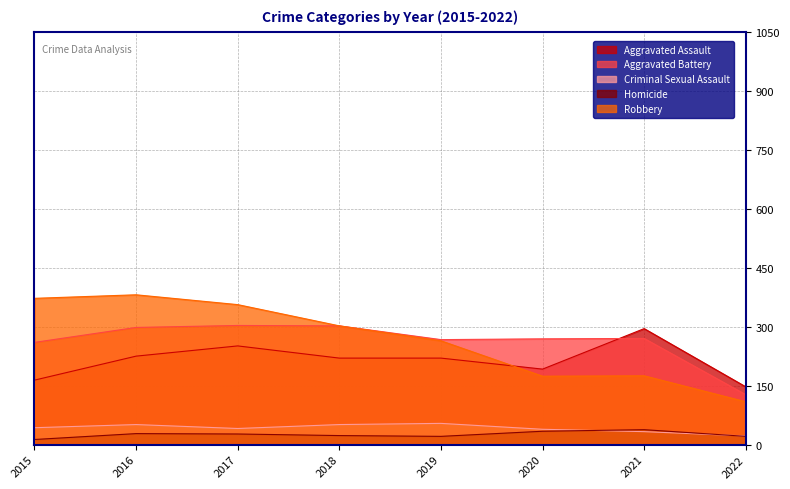

List the series in order of their peak value, lowest first.

Homicide, Criminal Sexual Assault, Aggravated Assault, Aggravated Battery, Robbery